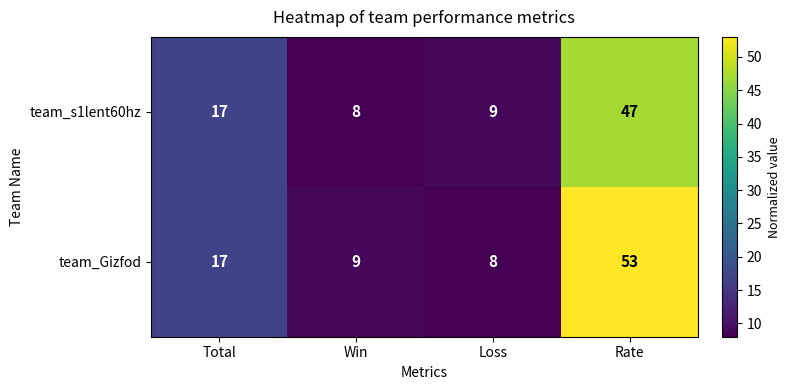

Count the number of categories in the chart.

4